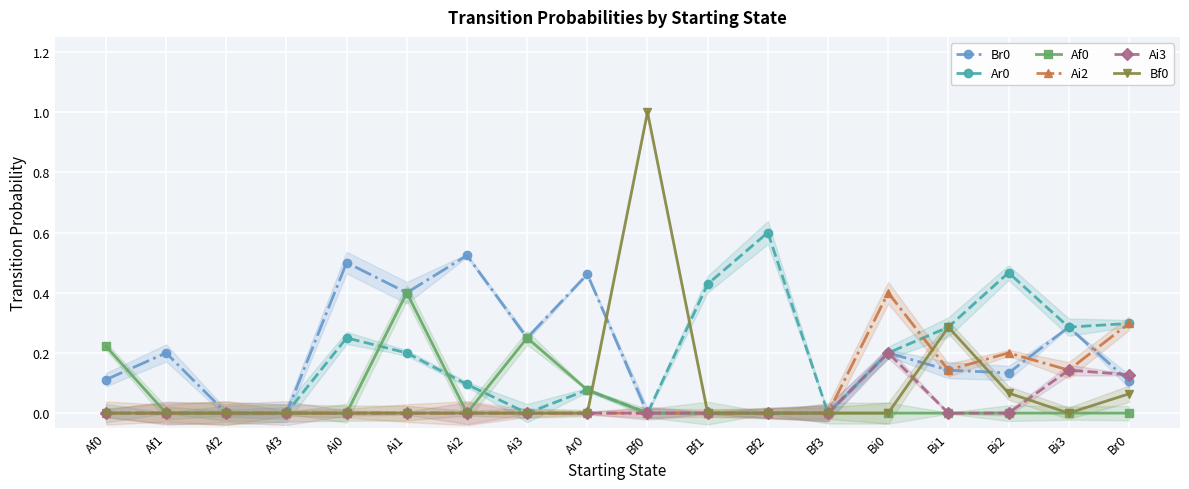

How many Af0 values are between 0 and 1?

18